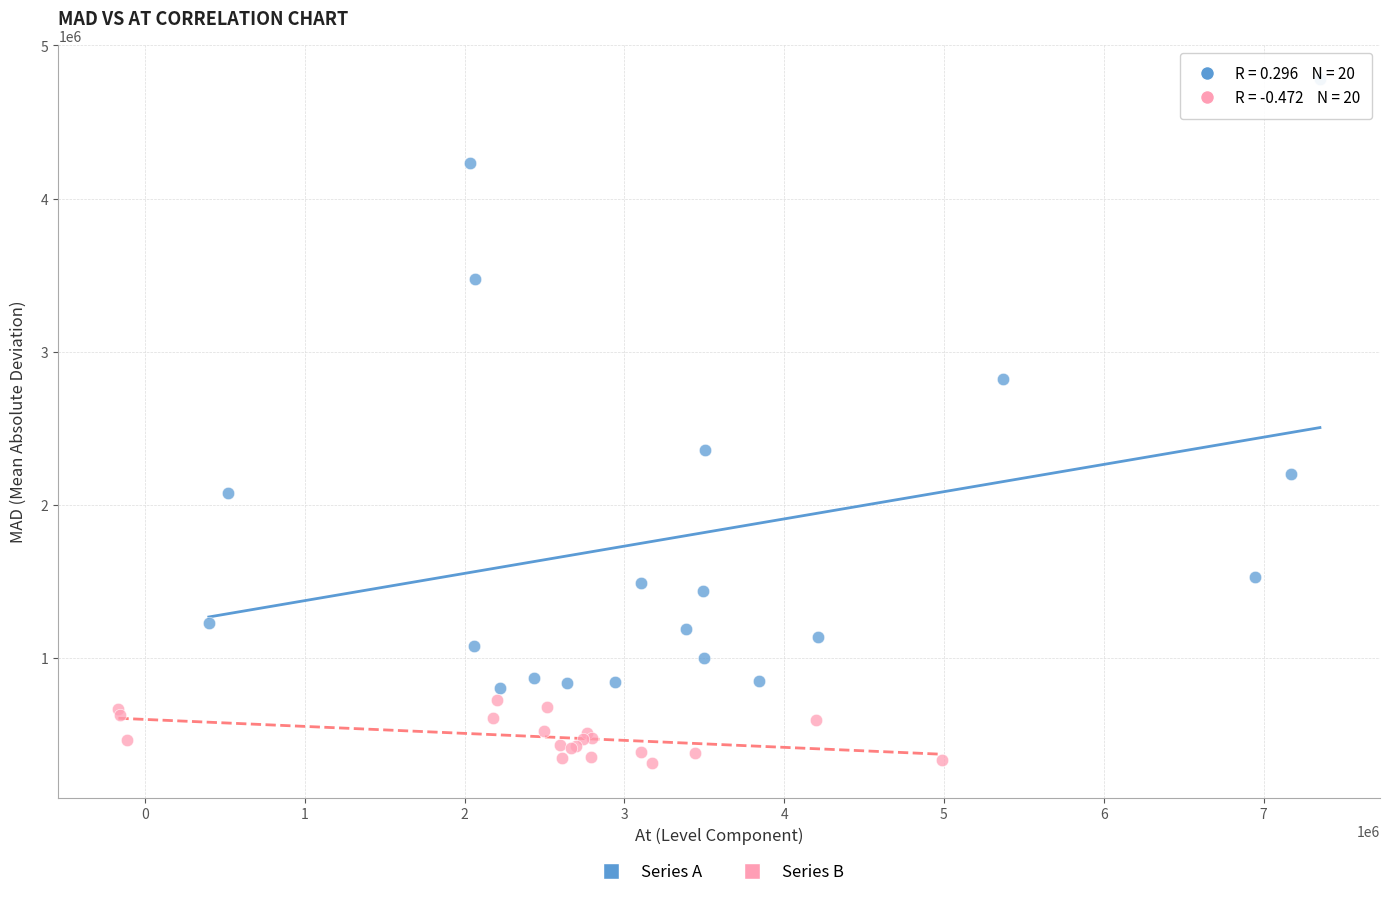

Which series contains the lowest Y value?

Series B